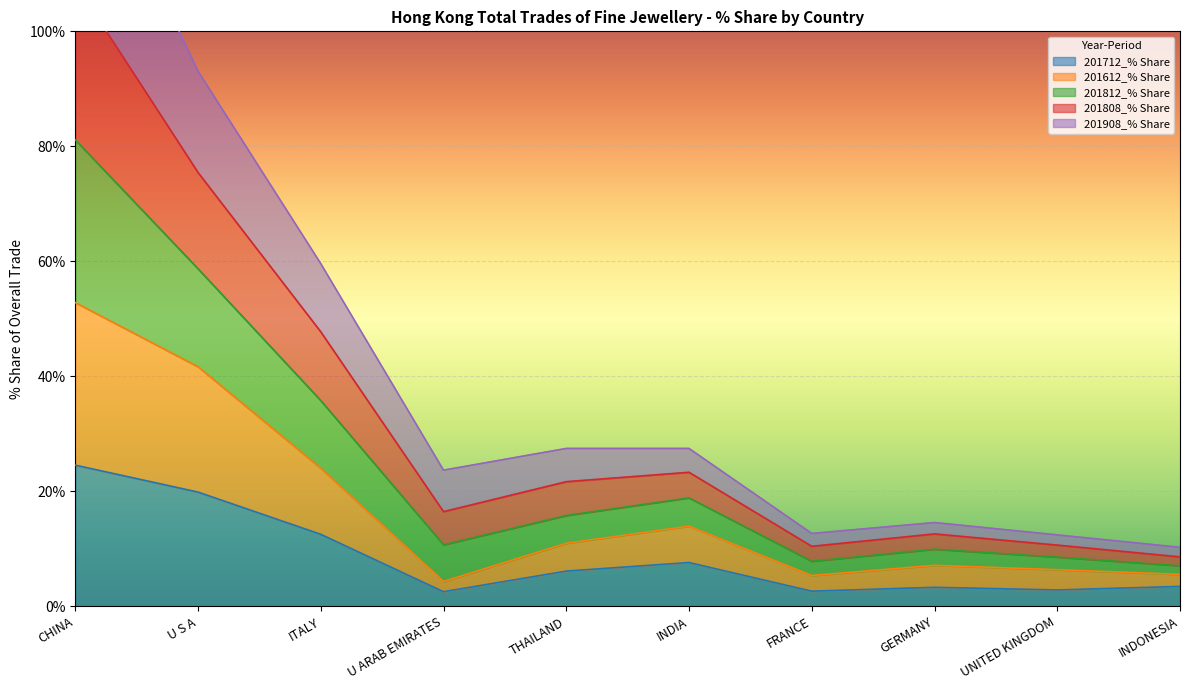

What is the label of the 1st point from the left?

CHINA